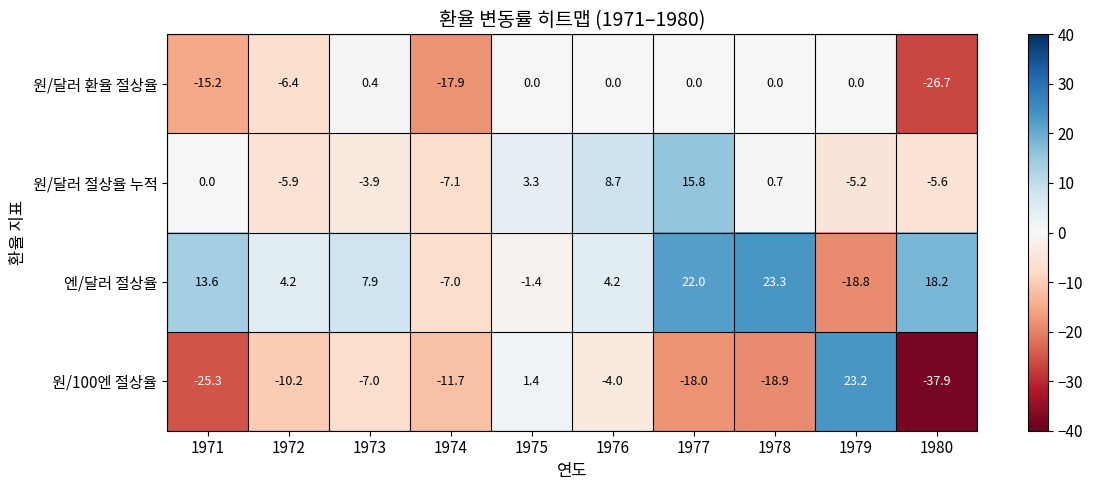

What is the difference between the highest and lowest values at 1976?

12.7